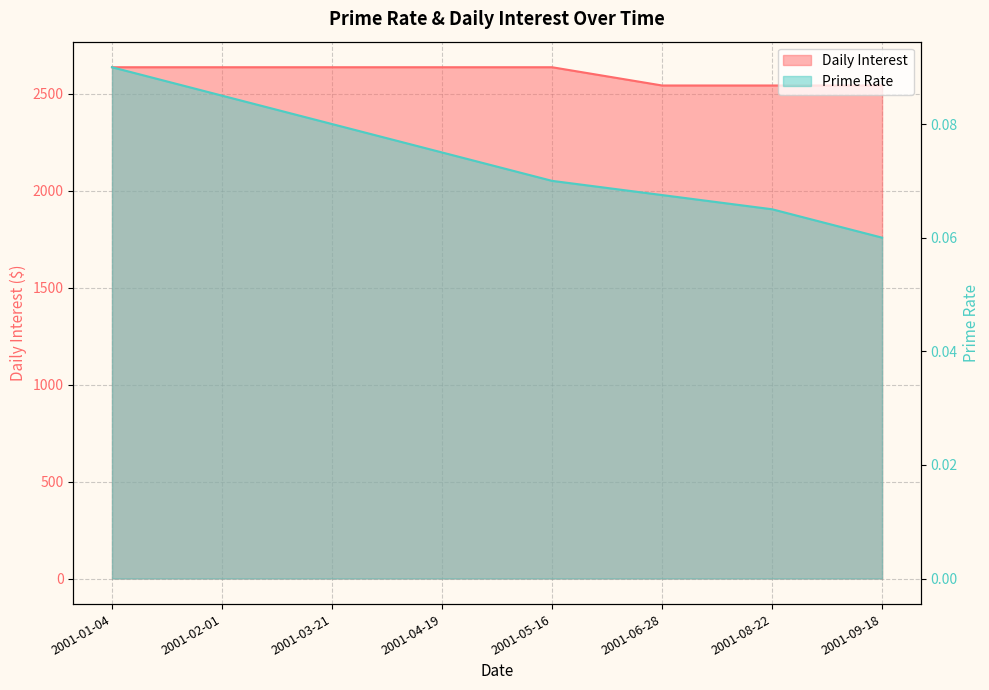

What is the sum of all Prime Rate values?

0.6